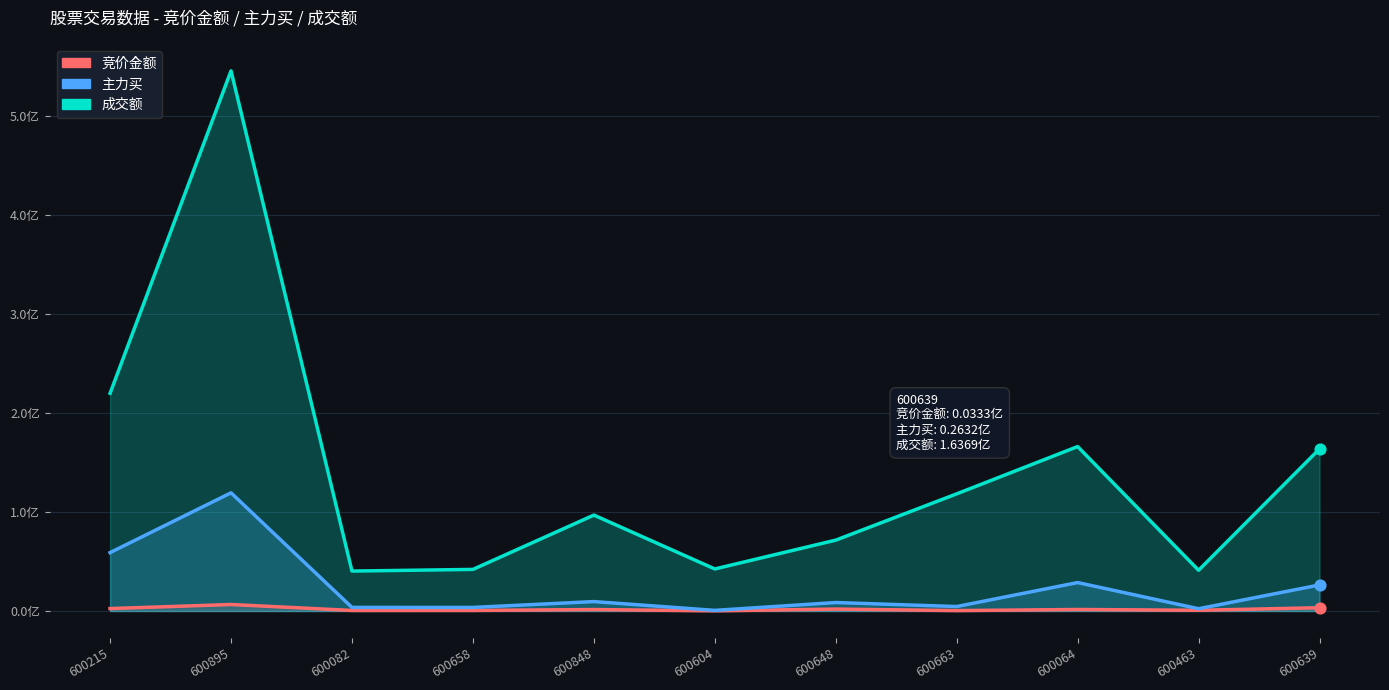

What is the total value across all series at 600895?

671364017